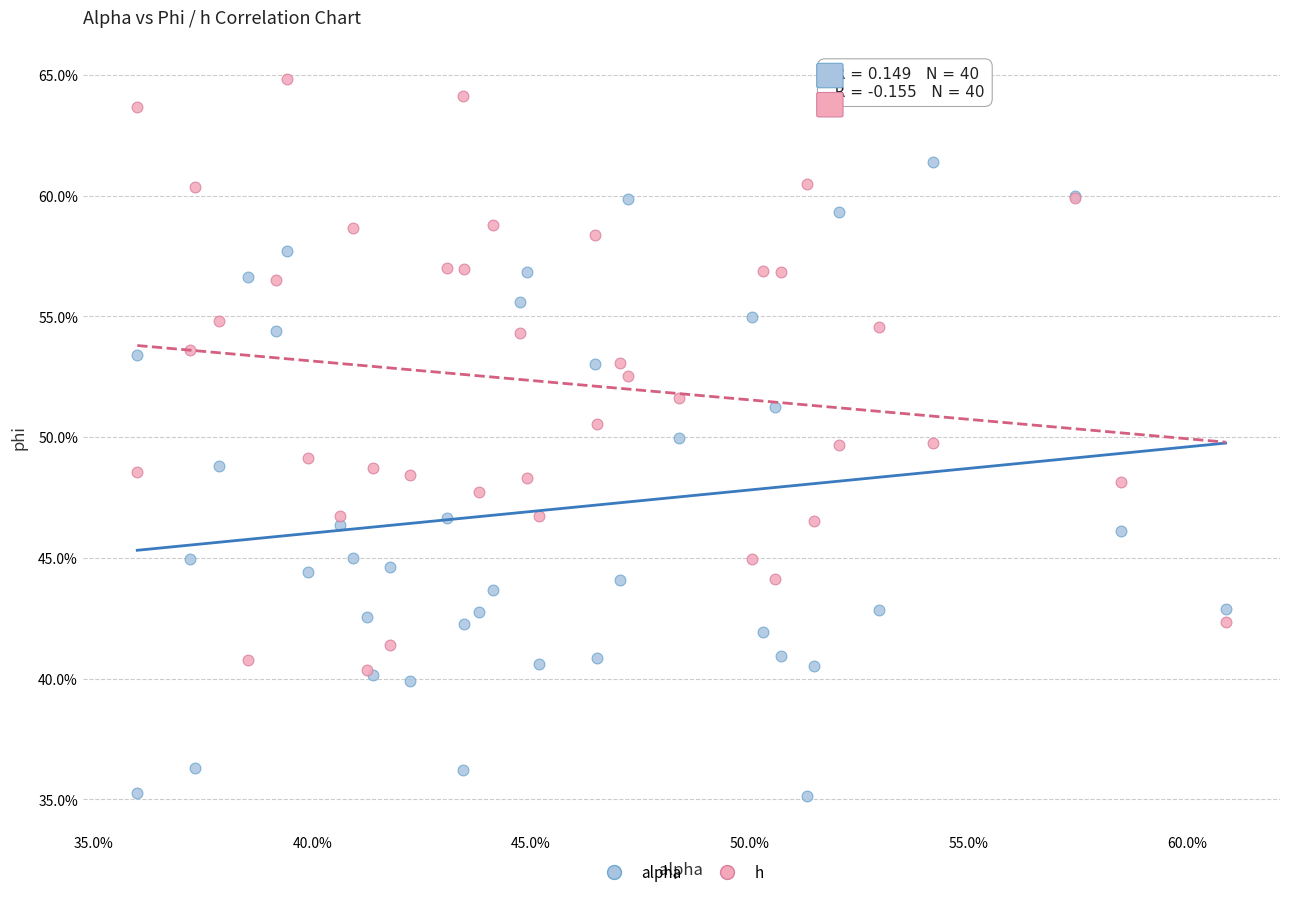

Which series has the widest spread of Y values?

alpha